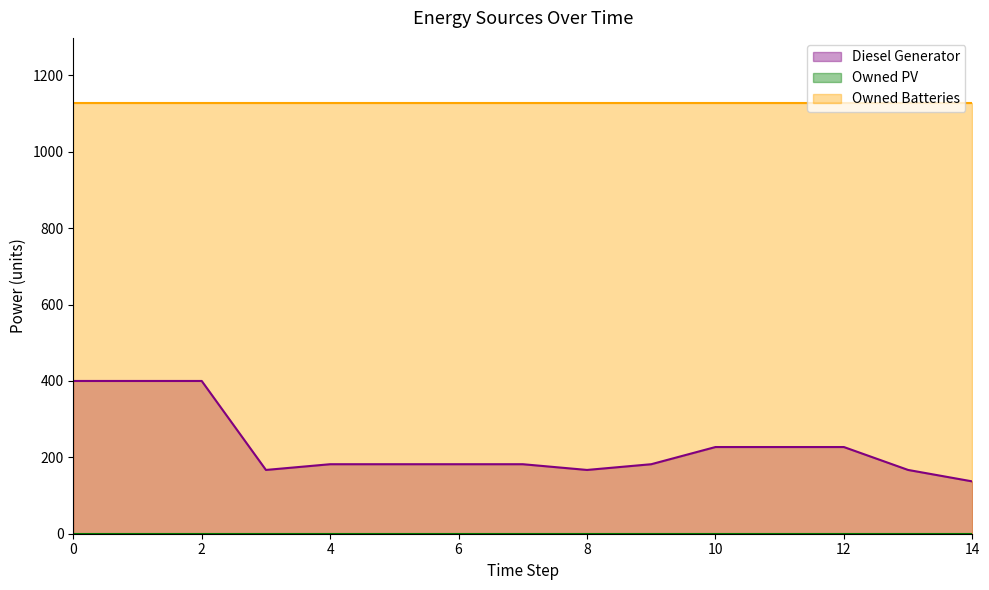

Rank the series at 4 from lowest to highest value.

Owned PV, Diesel Generator, Owned Batteries